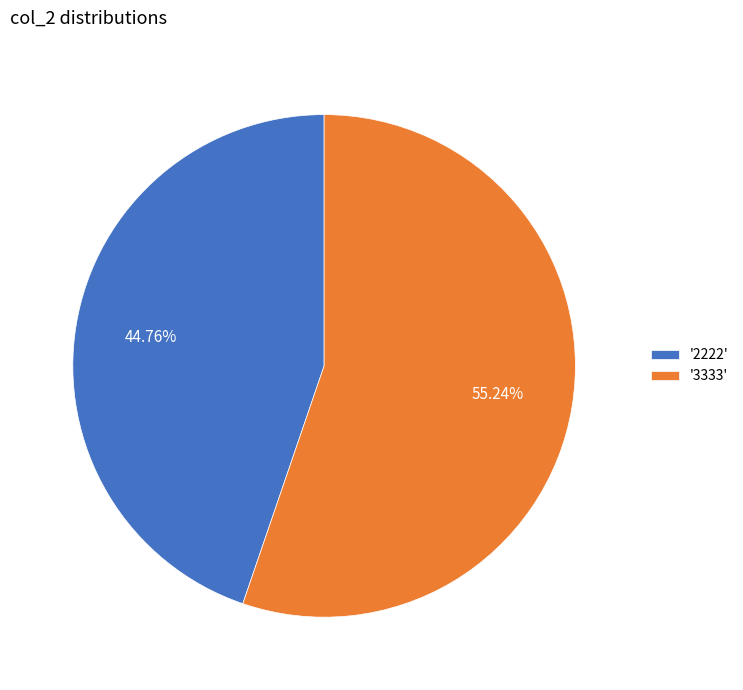

Is the sum of '3333' and '2222' greater than half?

Yes